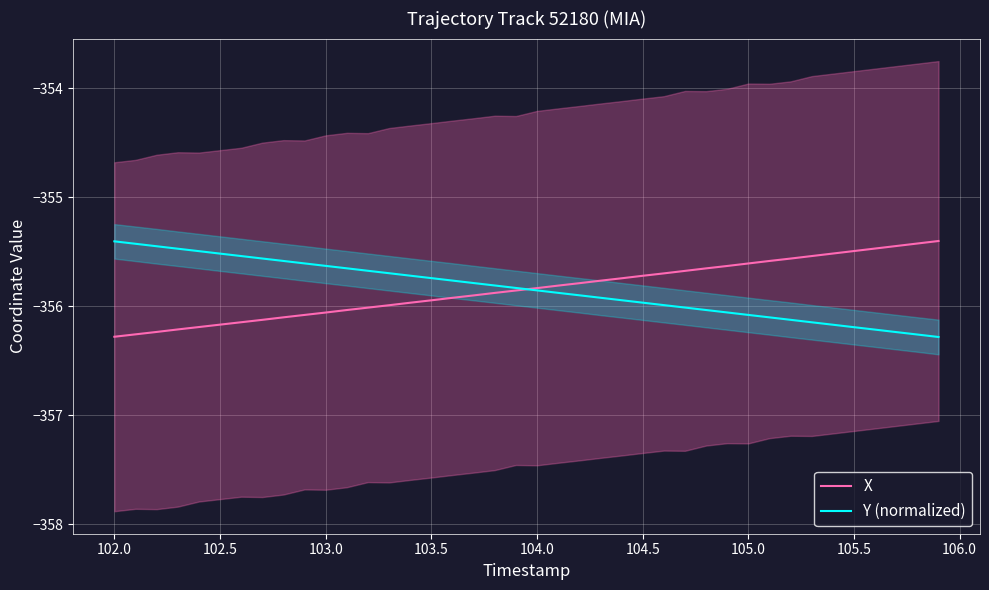

After their last crossing, which series has the higher values: X or Y (normalized)?

X